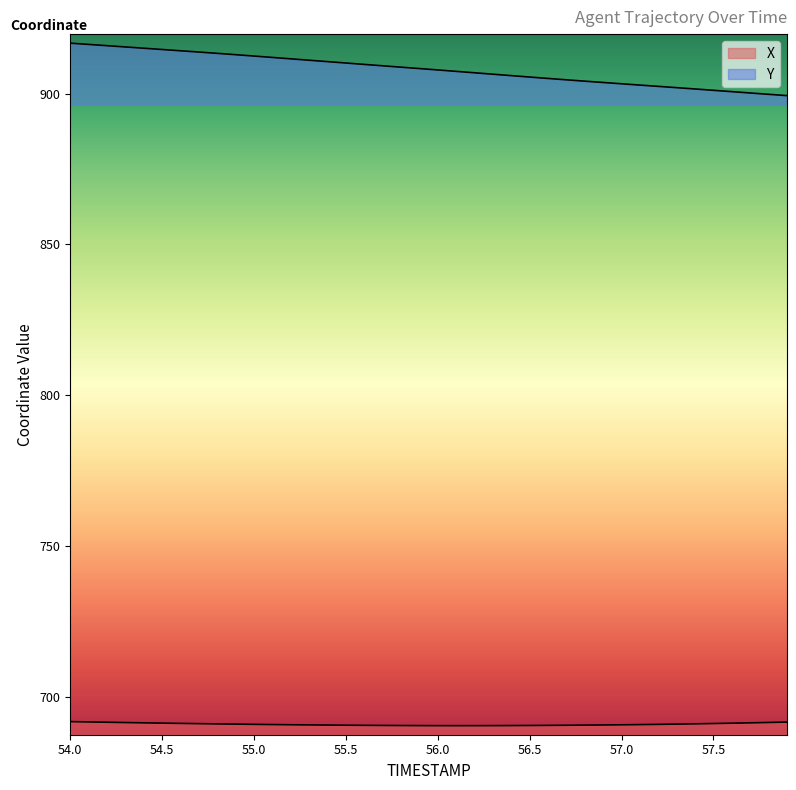

At which label does Y first exceed 908?

54.0